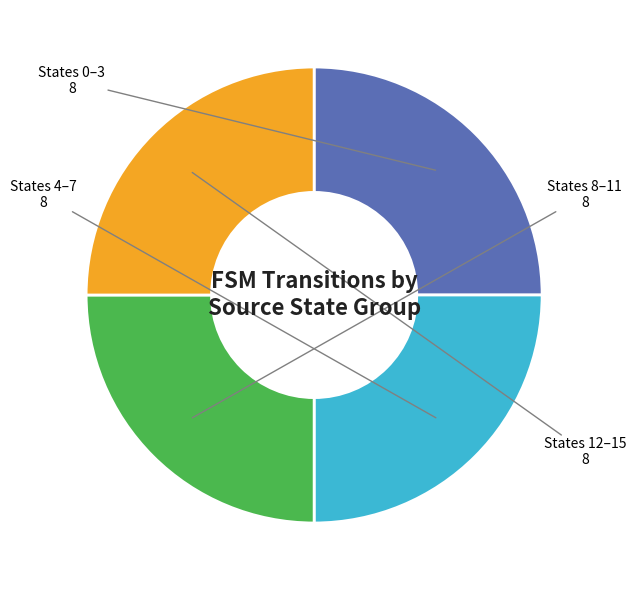

Is there any slice that represents more than half of the pie?

No